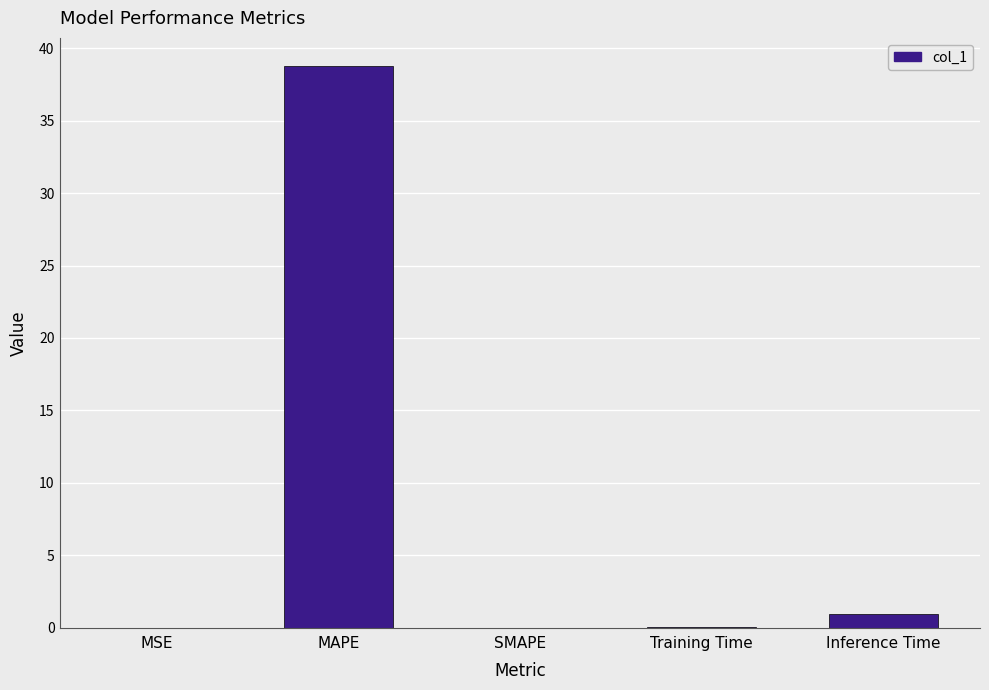

What is the greatest value displayed?

38.8